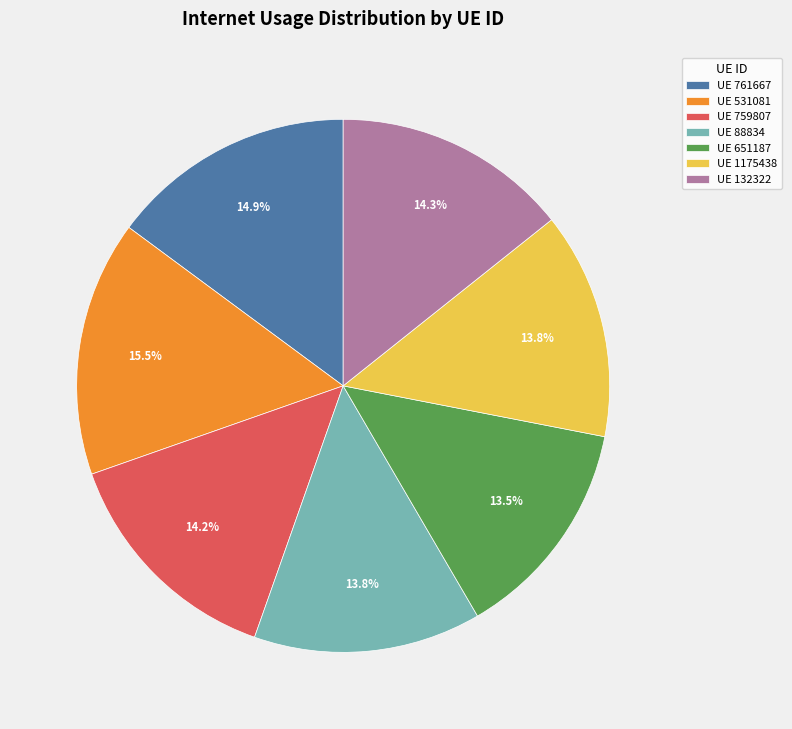

How much of the chart is everything except UE 759807?

85.8%